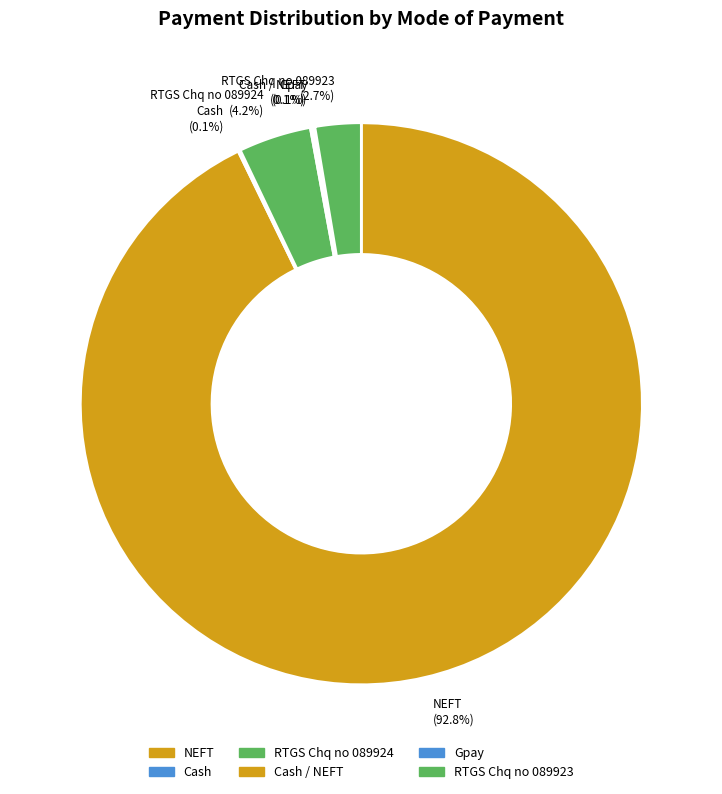

Rank the categories by value from lowest to highest.

Cash / NEFT, Cash, Gpay, RTGS Chq no 089923, RTGS Chq no 089924, NEFT